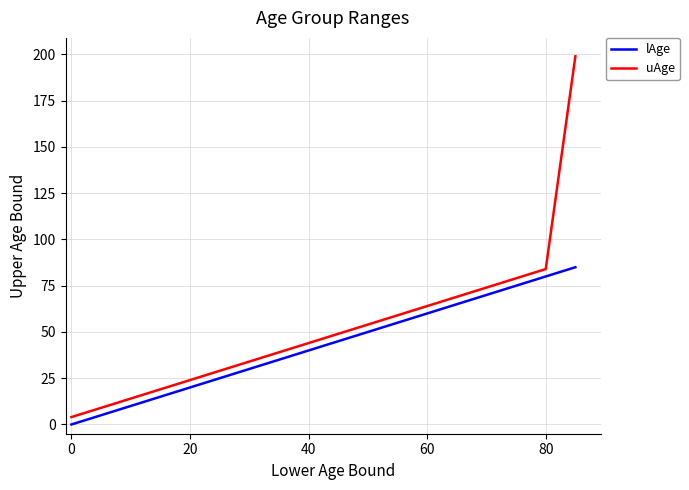

Which series has the widest spread of values?

uAge